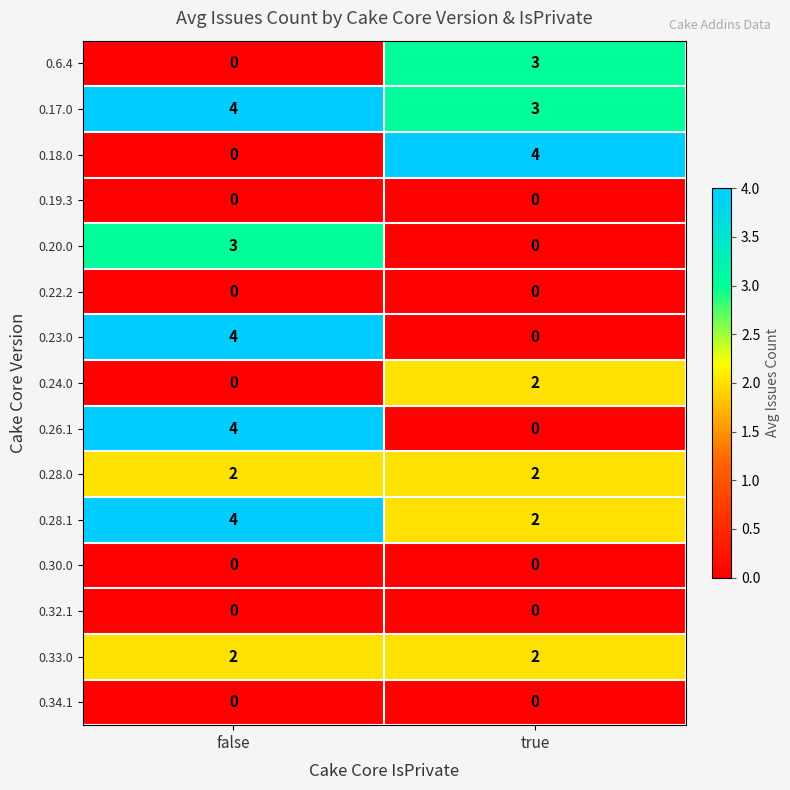

Reading left to right, transcribe all the data shown in this chart.

0.6.4: false=0	true=3
0.17.0: false=4	true=3
0.18.0: false=0	true=4
0.19.3: false=0	true=0
0.20.0: false=3	true=0
0.22.2: false=0	true=0
0.23.0: false=4	true=0
0.24.0: false=0	true=2
0.26.1: false=4	true=0
0.28.0: false=2	true=2
0.28.1: false=4	true=2
0.30.0: false=0	true=0
0.32.1: false=0	true=0
0.33.0: false=2	true=2
0.34.1: false=0	true=0